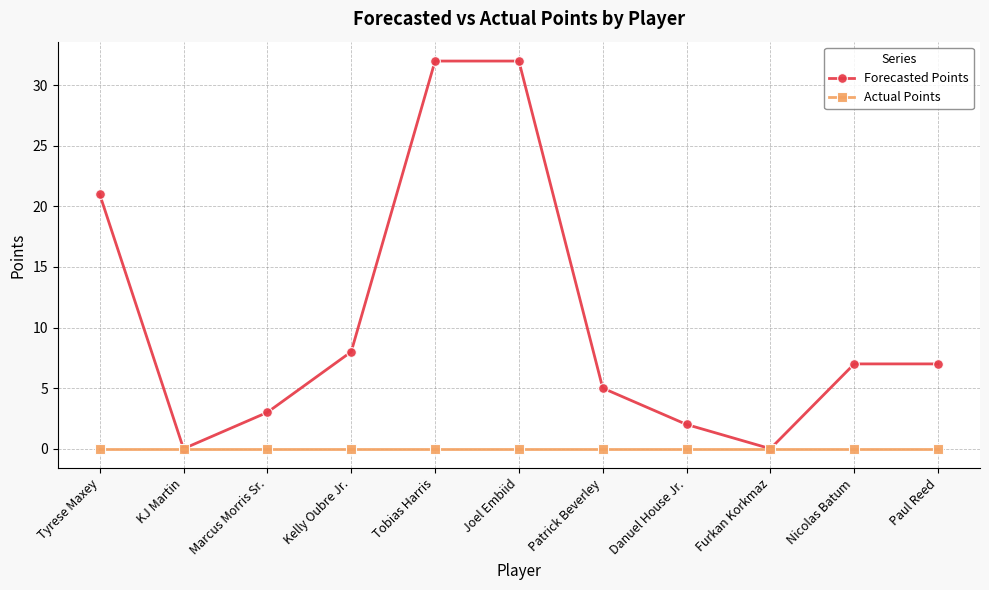

What position from the right is Furkan Korkmaz?

3